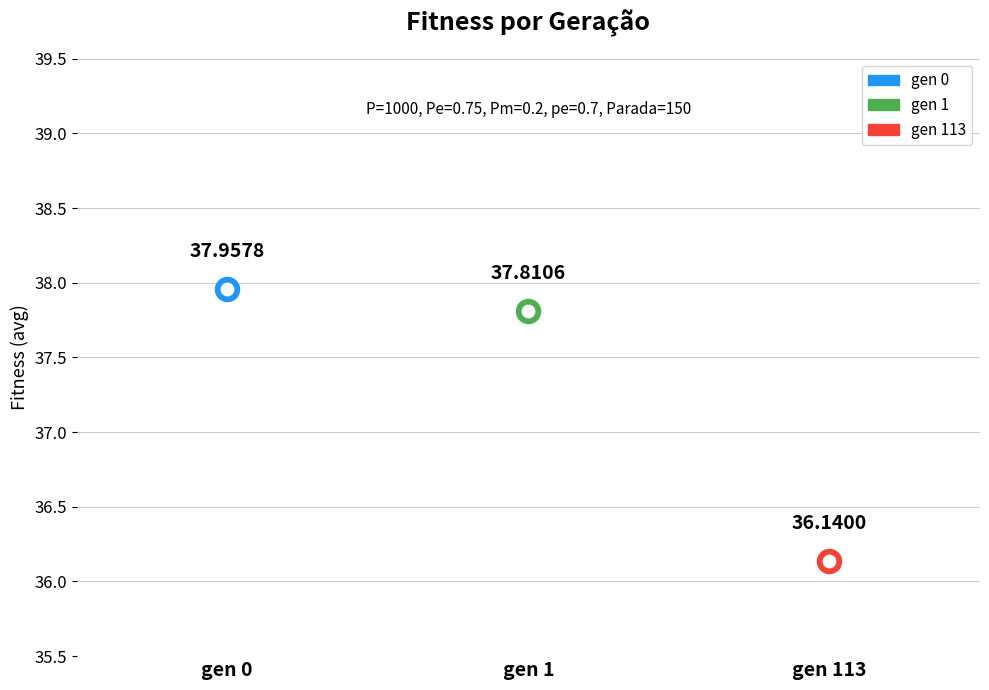

What is the change in value from gen 1 to gen 113?

-1.7